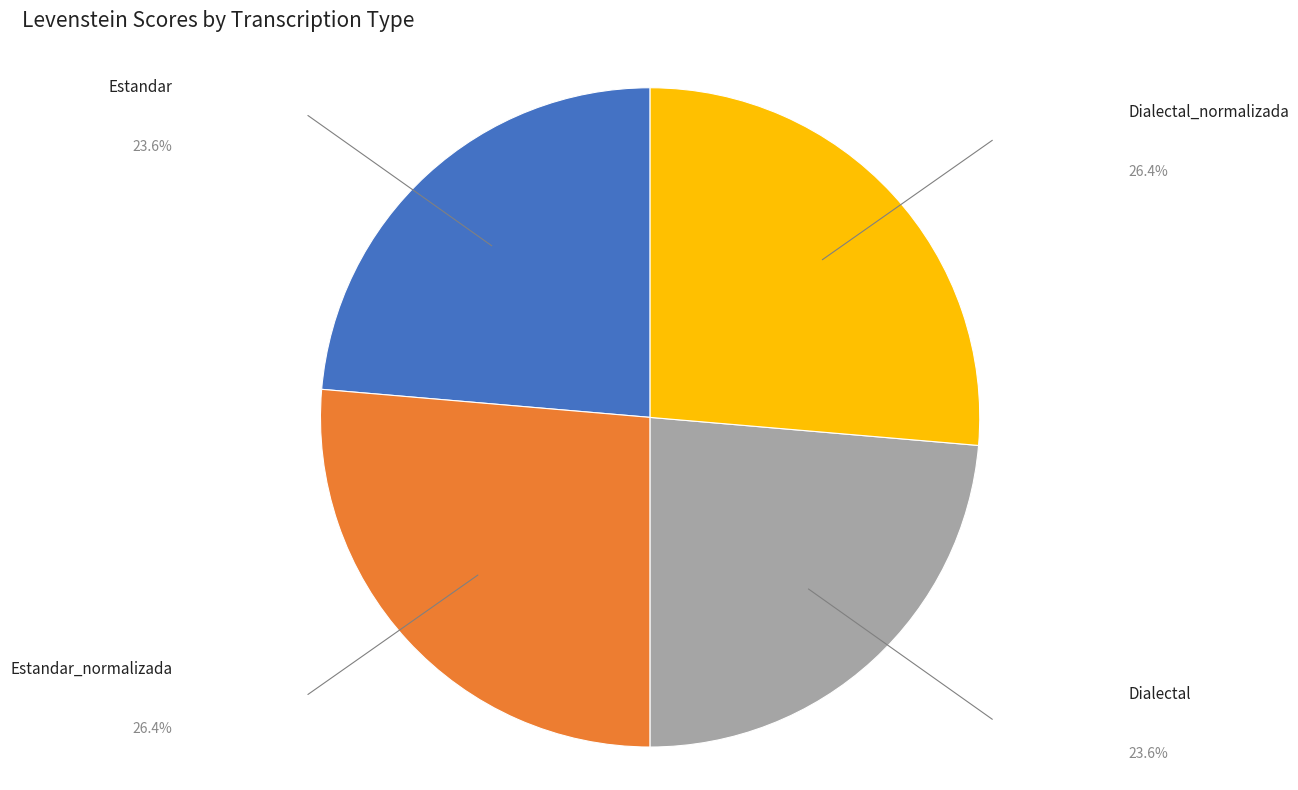

Does any single category account for the majority?

No